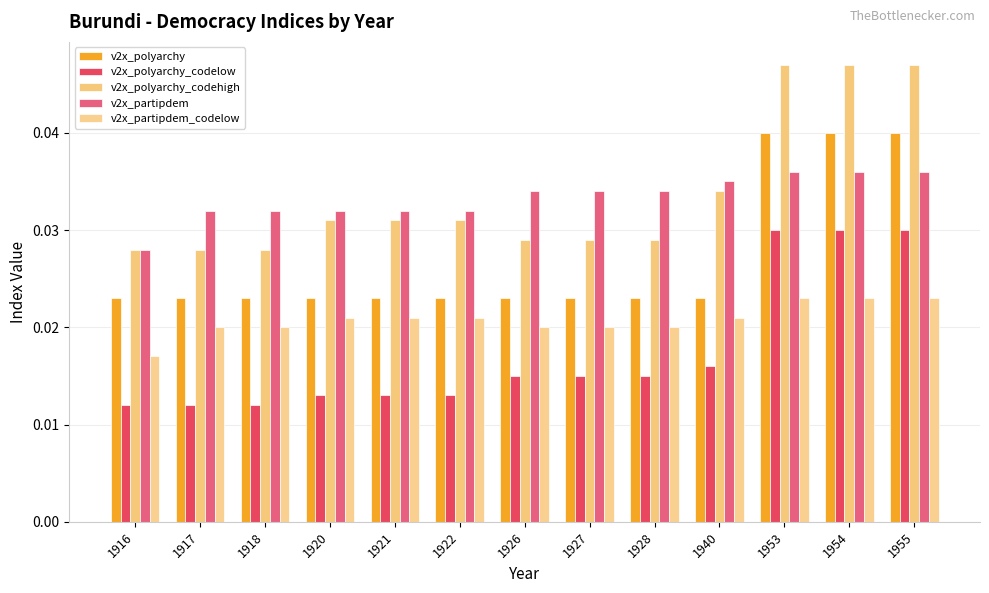

At which label is v2x_partipdem closest to 0?

1916